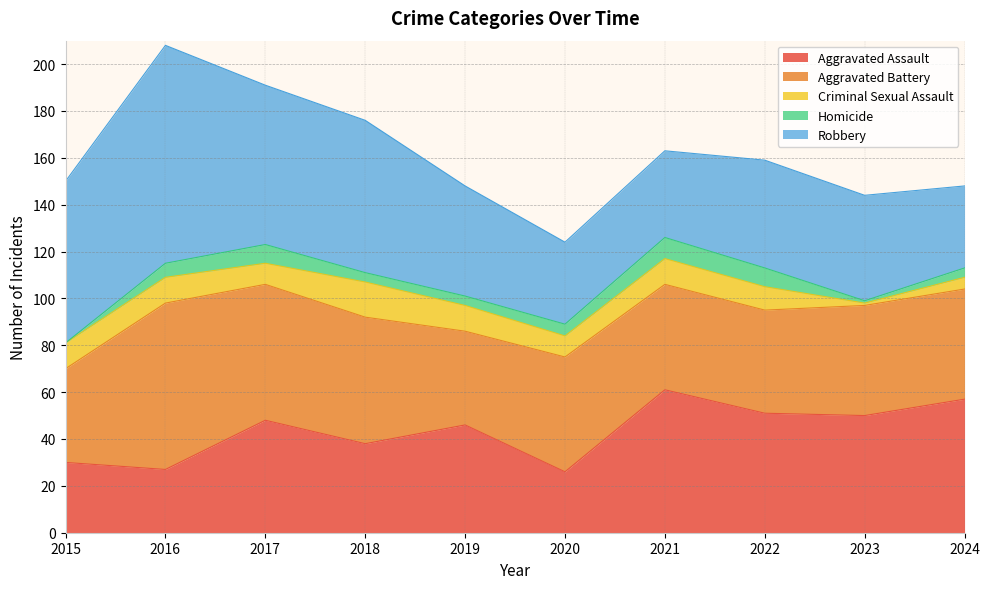

Reading left to right, list all the values displayed in this chart.

Aggravated Assault: 2015=30	2016=27	2017=48	2018=38	2019=46	2020=26	2021=61	2022=51	2023=50	2024=57
Aggravated Battery: 2015=40	2016=71	2017=58	2018=54	2019=40	2020=49	2021=45	2022=44	2023=47	2024=47
Criminal Sexual Assault: 2015=11	2016=11	2017=9	2018=15	2019=11	2020=9	2021=11	2022=10	2023=1	2024=5
Homicide: 2015=0	2016=6	2017=8	2018=4	2019=4	2020=5	2021=9	2022=8	2023=1	2024=4
Robbery: 2015=69	2016=93	2017=68	2018=65	2019=47	2020=35	2021=37	2022=46	2023=45	2024=35